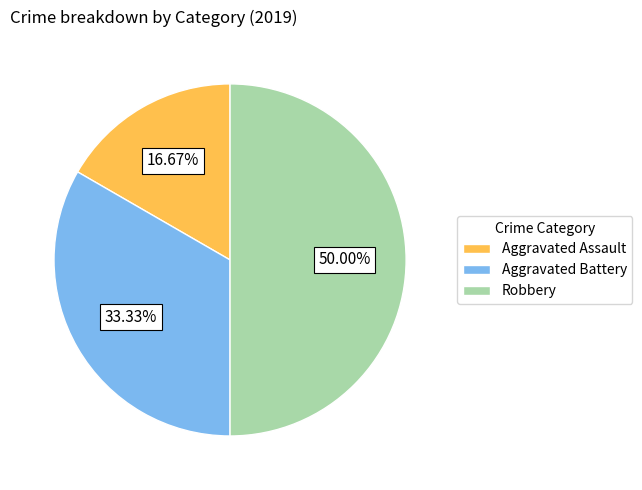

Do Aggravated Battery and Robbery together represent more than half of the pie?

Yes